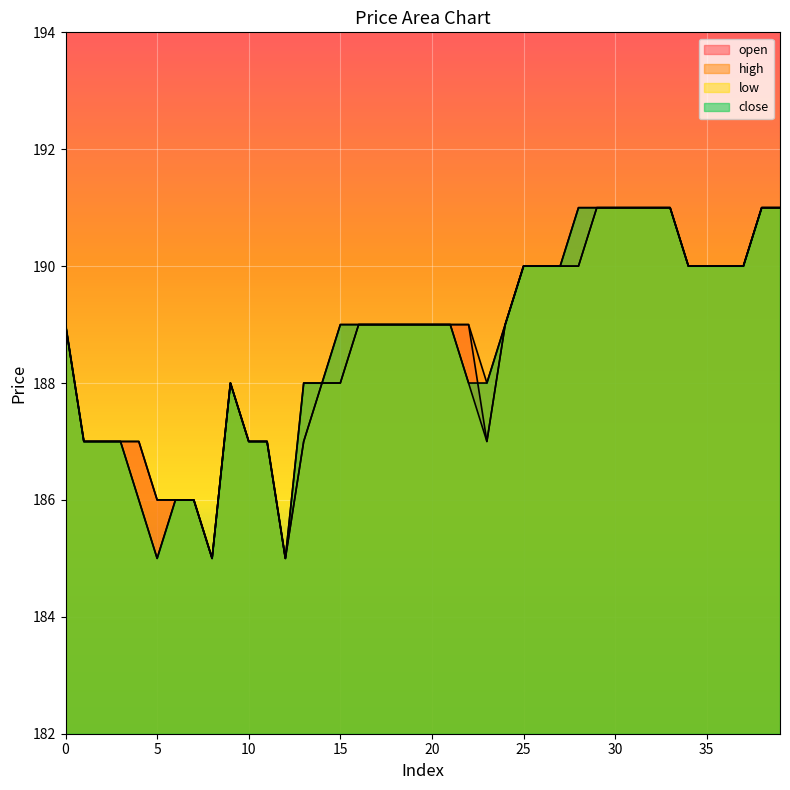

What is the value of the open point at the 5th from the left?

187